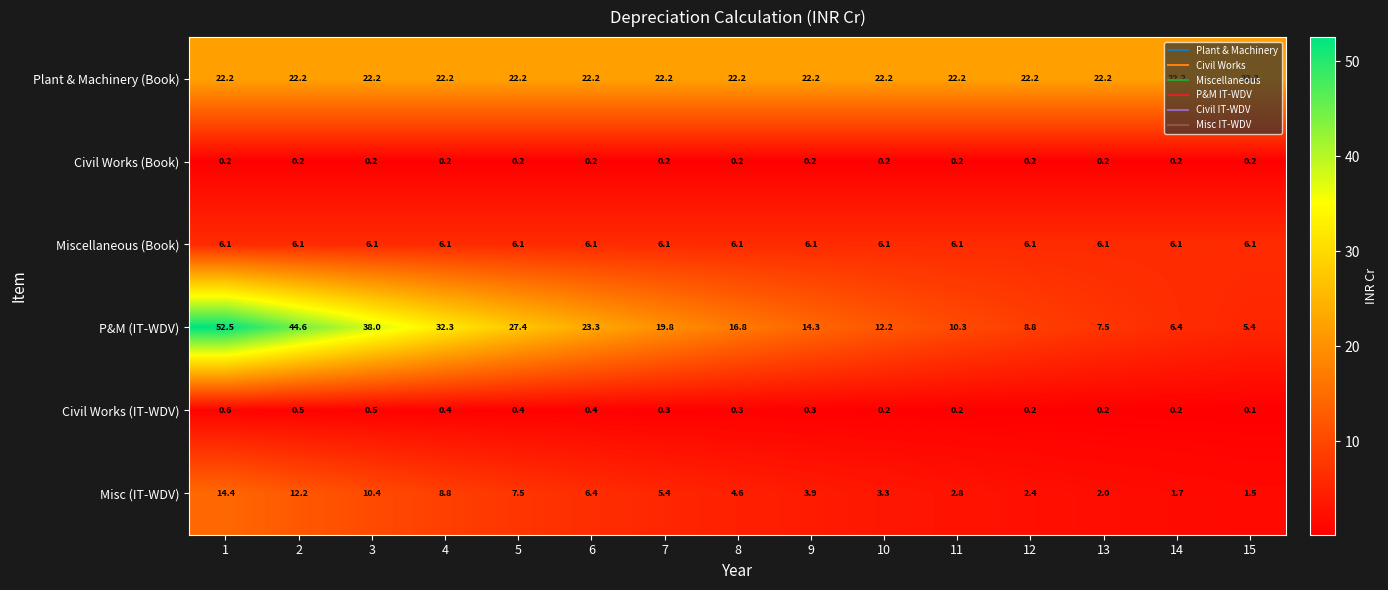

Which series changed the most between 6 and 8?

P&M (IT-WDV)